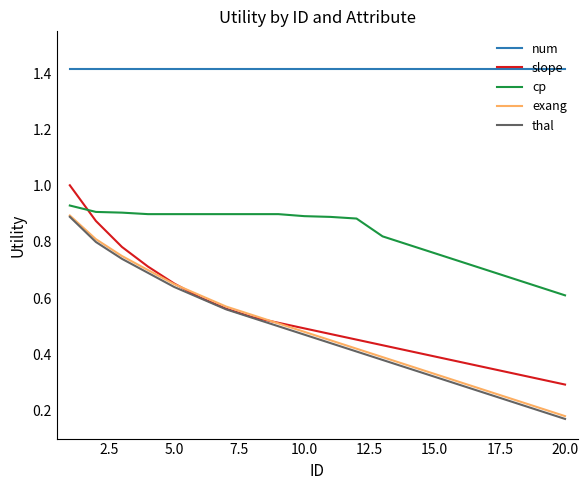

What is the average value of the num series?

1.4